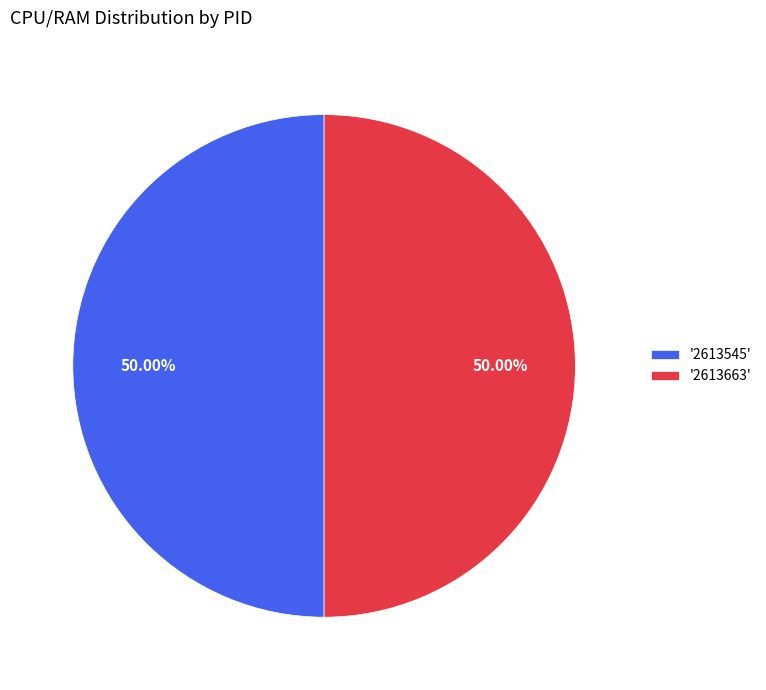

Do '2613663' and '2613545' together represent more than half of the pie?

Yes